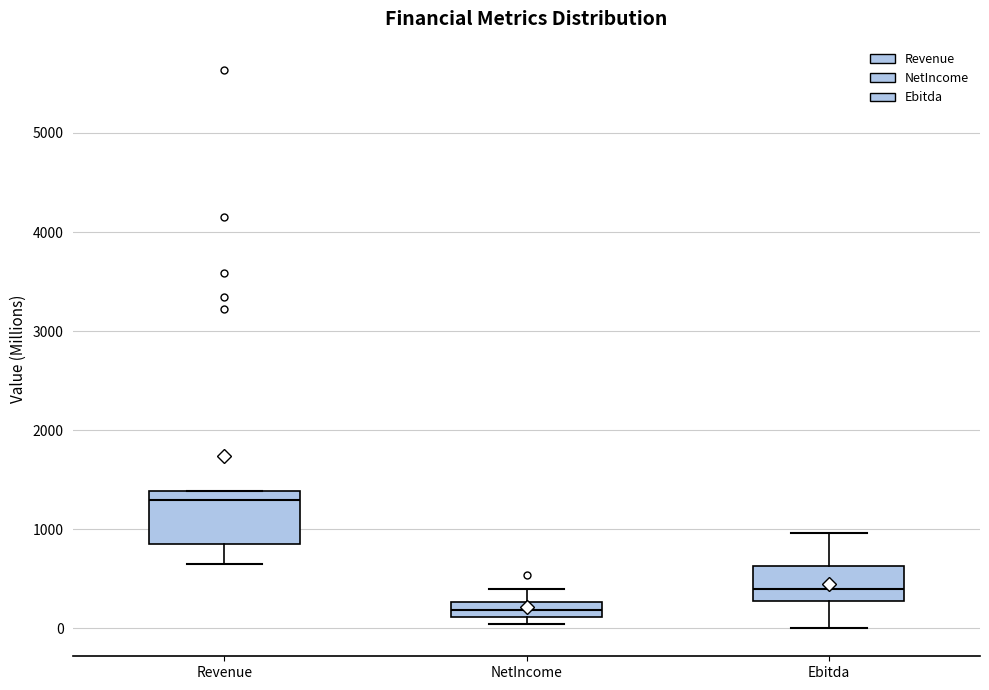

Reading left to right, transcribe this box plot: for each box, give where its median line is, the range the box spans, and where its two whiskers end, as read against the y-axis. The values are not printed on the chart, so give them approximately, as read against the axis.

Revenue: median 1300, box 900 to 1400, whiskers 600 to 1400
NetIncome: median 200, box 100 to 300, whiskers 0 to 400
Ebitda: median 400, box 300 to 600, whiskers 0 to 1000